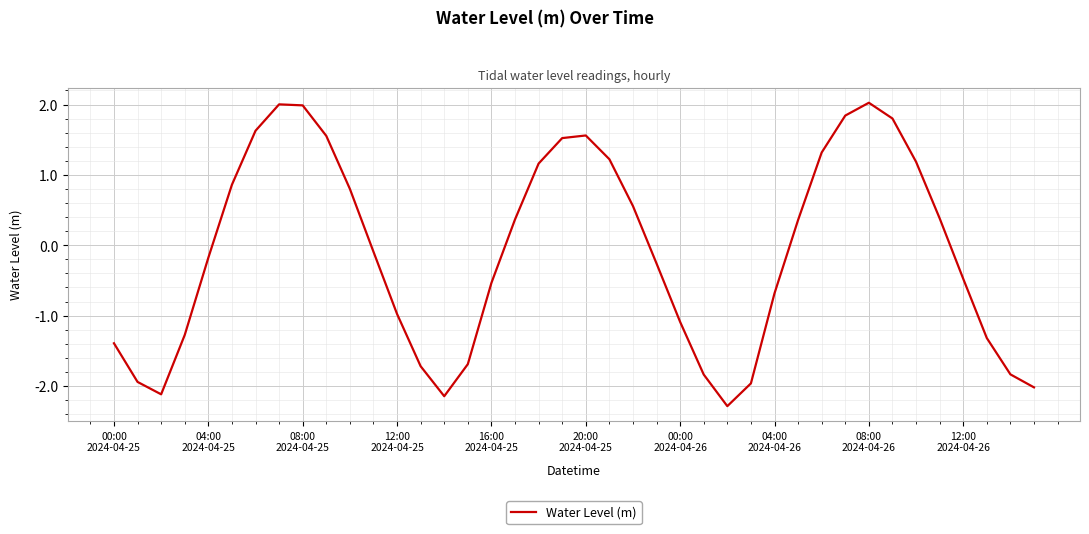

What is the smallest value displayed?

-2.3